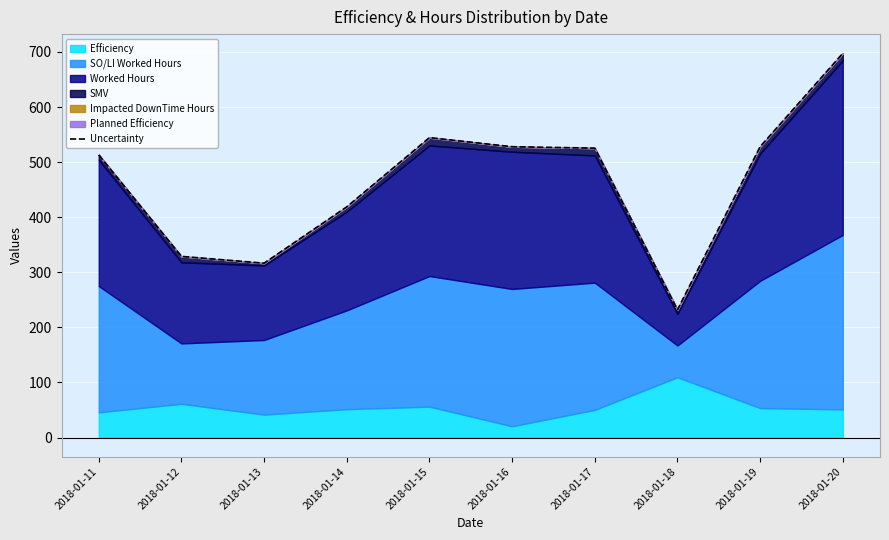

Rank the categories by value from lowest to highest.

2018-01-18, 2018-01-13, 2018-01-12, 2018-01-14, 2018-01-11, 2018-01-17, 2018-01-16, 2018-01-19, 2018-01-15, 2018-01-20